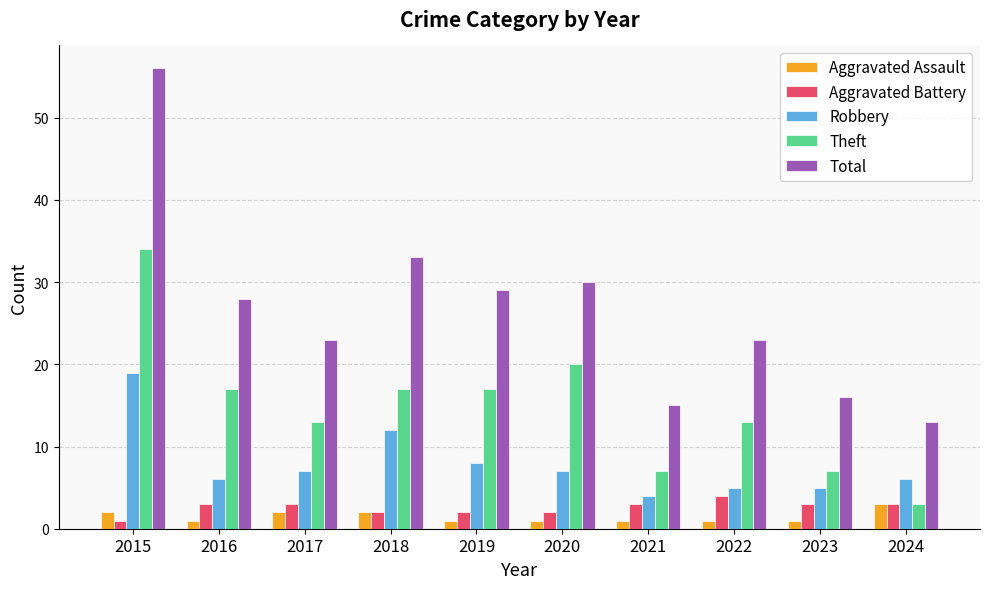

What is the sum of all Theft values?

148